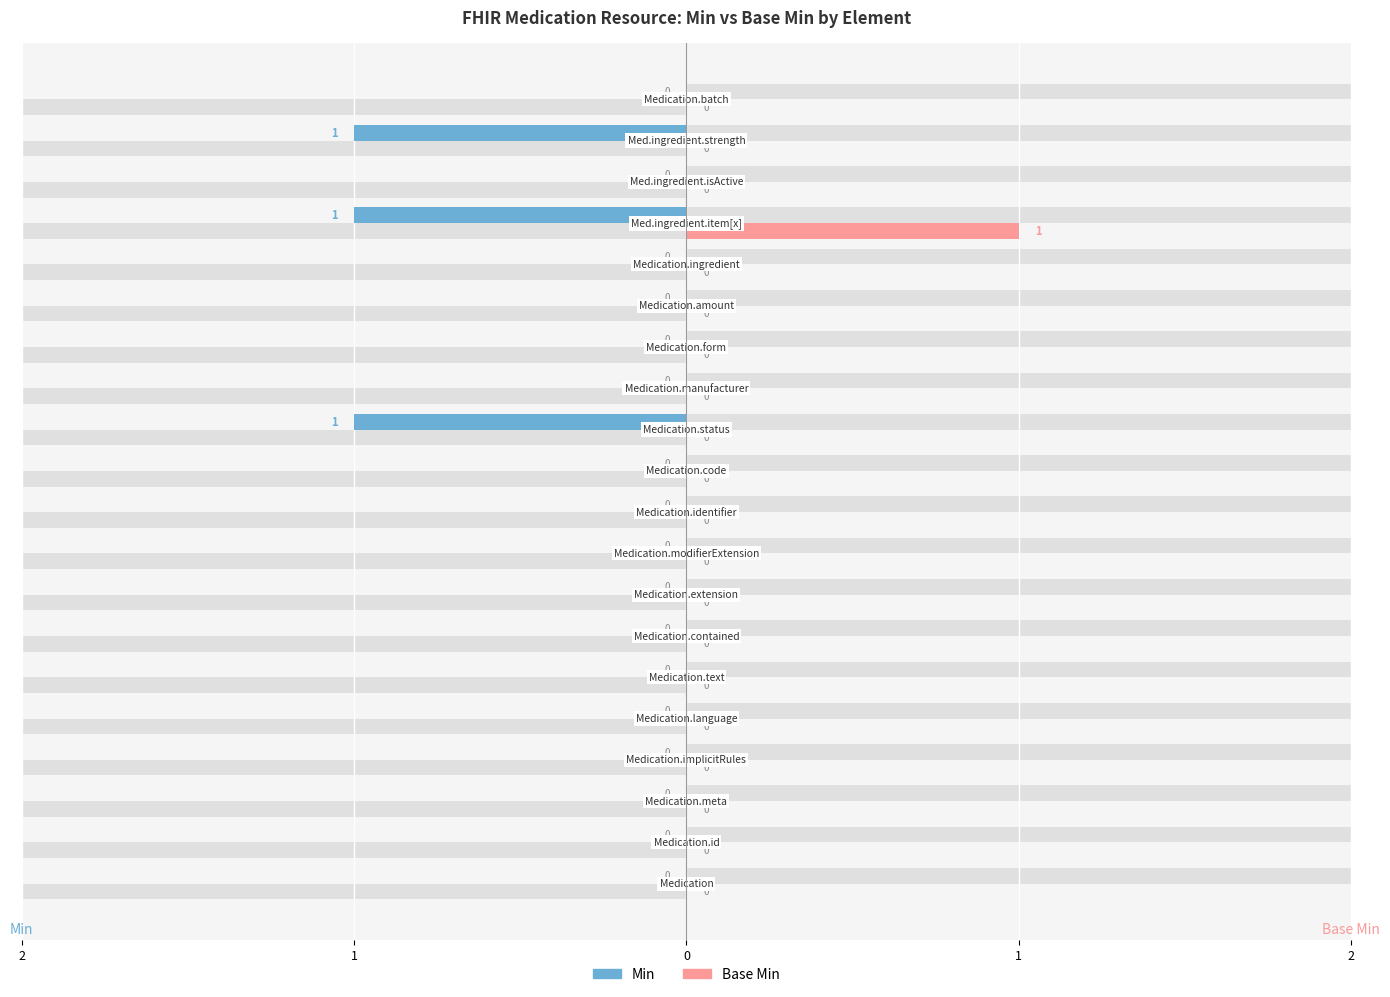

What is the label of the 10th bar from the left?

Medication.identifier